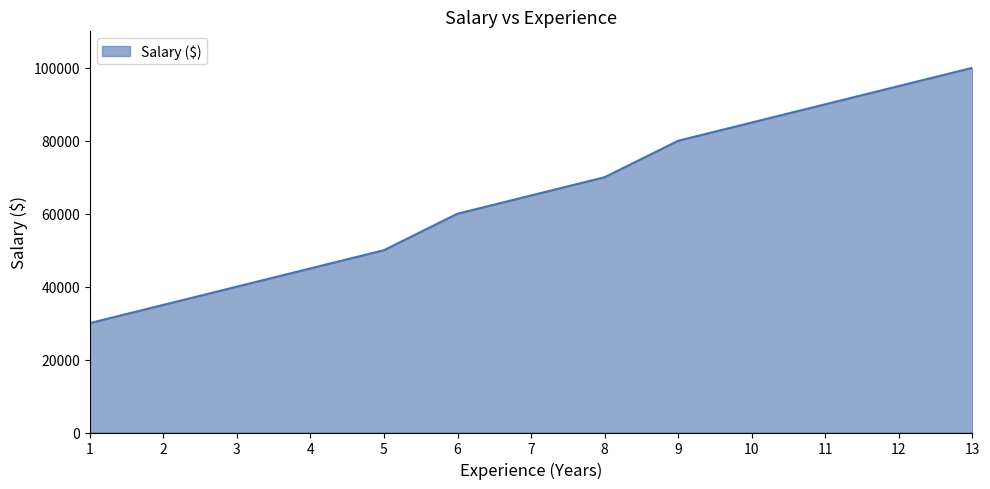

Where is the data nearest to the value 65000?

7